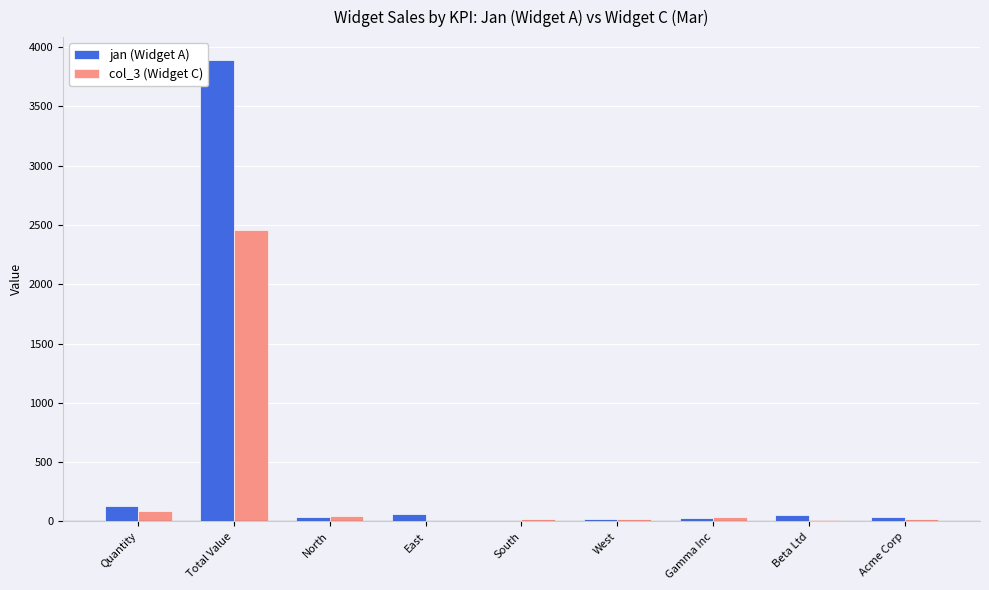

What are all the series names shown in the legend?

jan (Widget A), col_3 (Widget C)